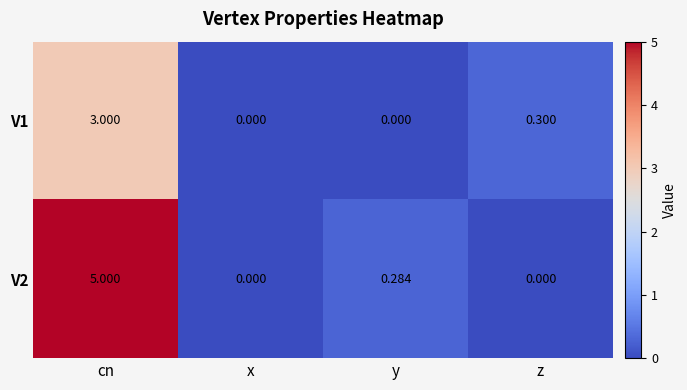

Which category has the highest value across all series?

cn